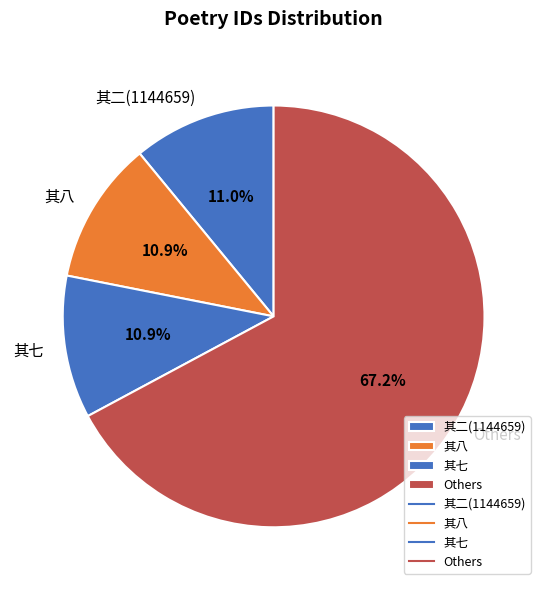

How many slices are in this pie chart?

4